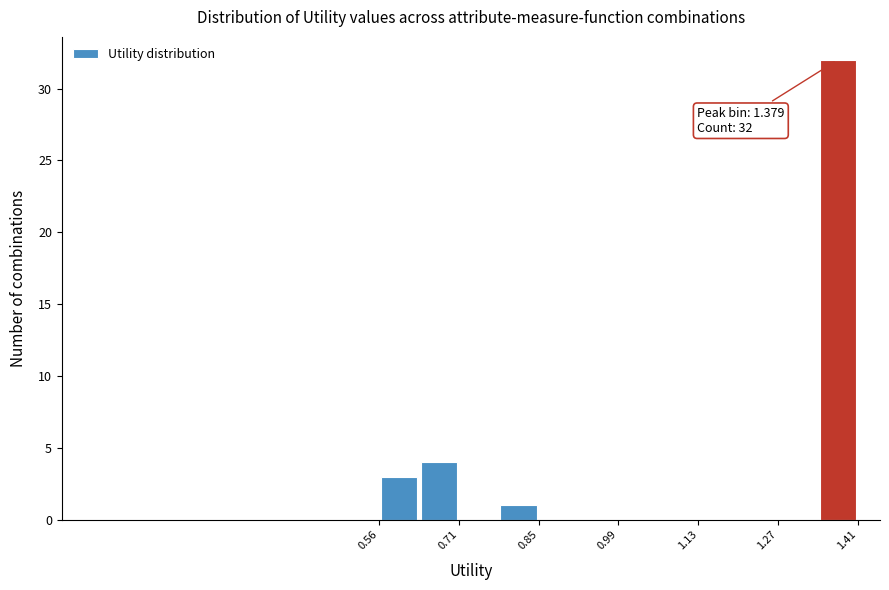

Around what value on the x-axis is the tallest bar? Give the approximate position of its centre, as read against the axis.

1.38